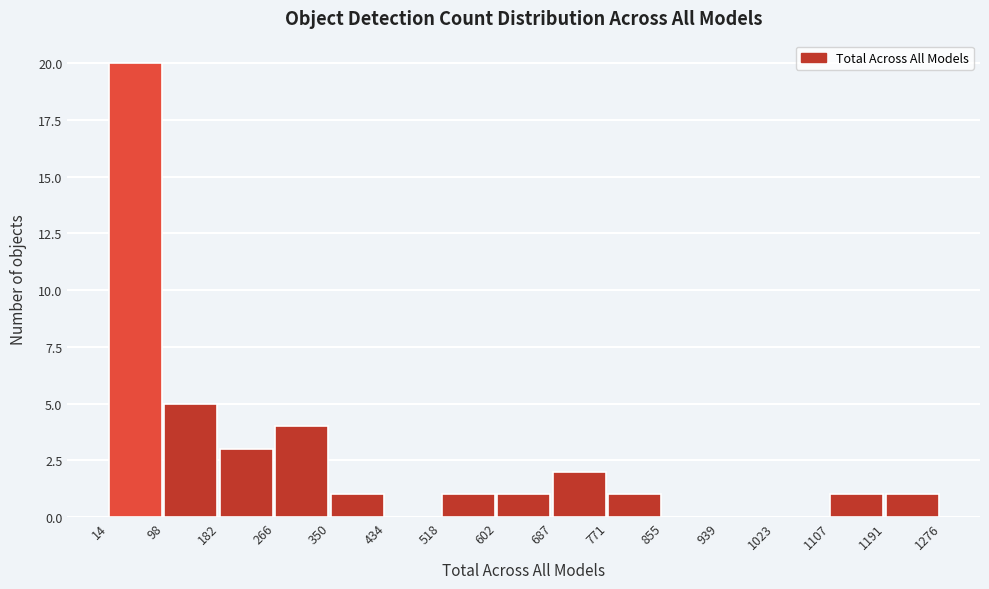

Reading left to right, list every bar in this chart as the range it spans on the x-axis followed by its height. The values are not printed on the chart, so give them approximately, as read against the axis.

14 to 98: 20
98 to 182: 5
182 to 266: 3
266 to 350: 4
350 to 434: 1
434 to 518: 0
518 to 602: 1
602 to 687: 1
687 to 771: 2
771 to 855: 1
855 to 939: 0
939 to 1023: 0
1023 to 1107: 0
1107 to 1191: 1
1191 to 1276: 1